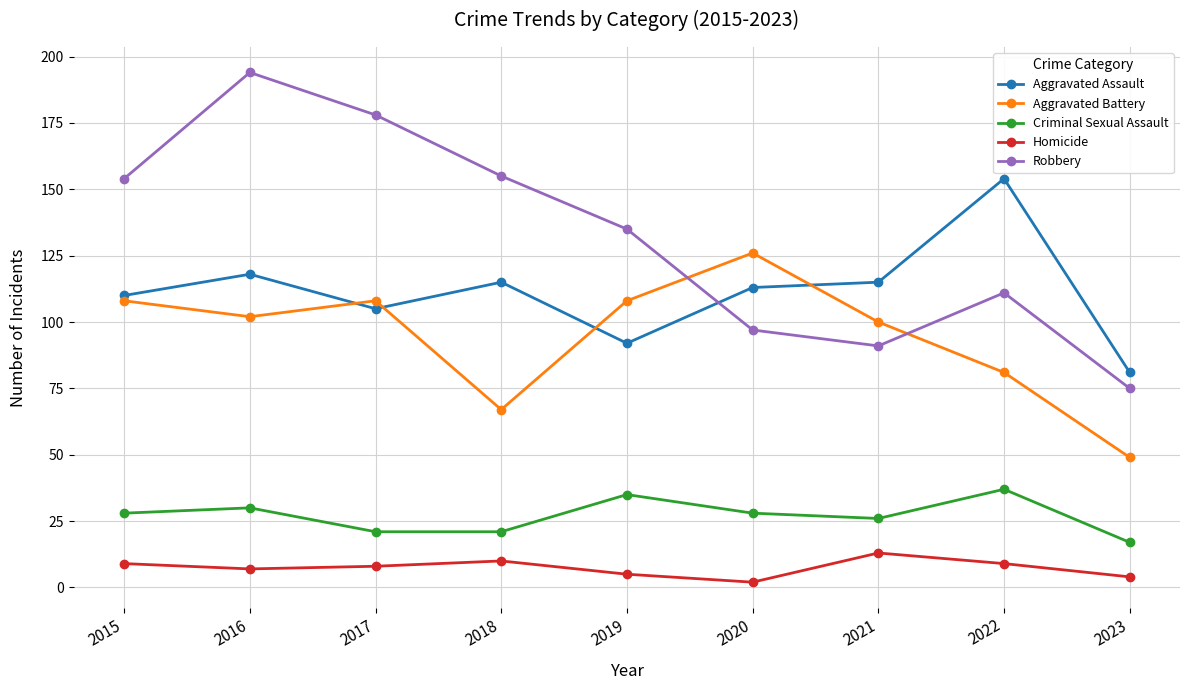

True or false: Aggravated Battery has more than 0 interior local peaks.

True